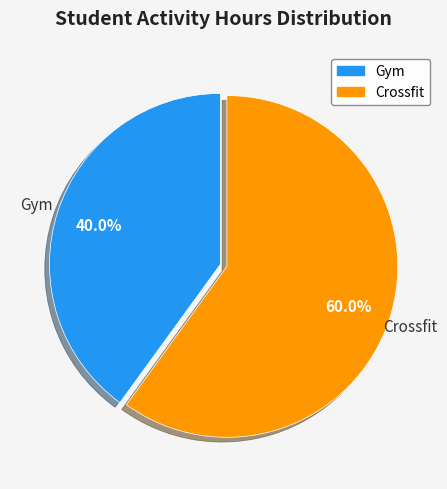

What percentage is the Crossfit slice, to the nearest percent?

60%